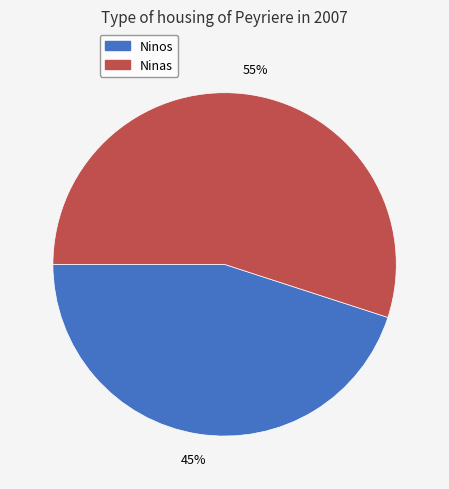

How many slices are in this pie chart?

2